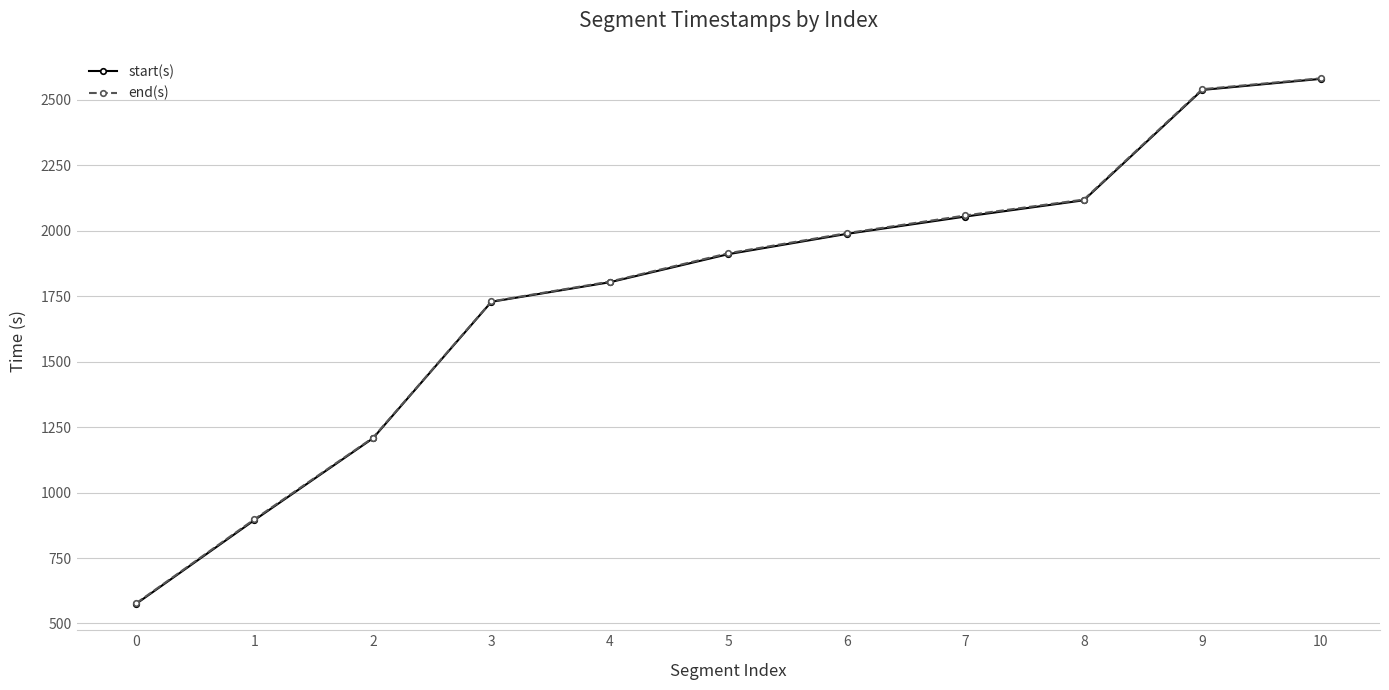

What is the value of the start(s) point at the 9th from the left?

2116.7